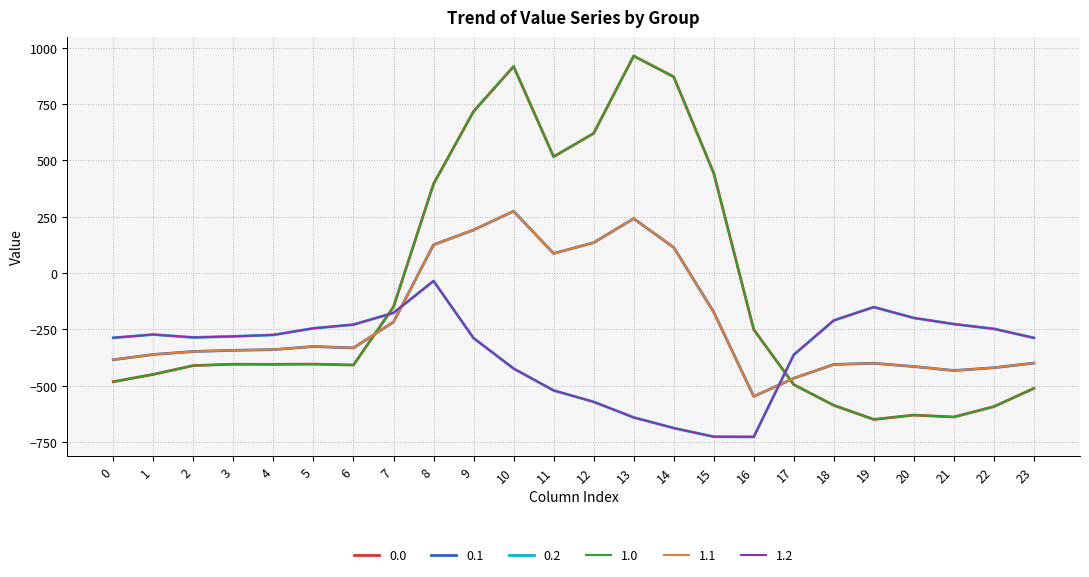

What is the total value across all series at 13?

1127.4